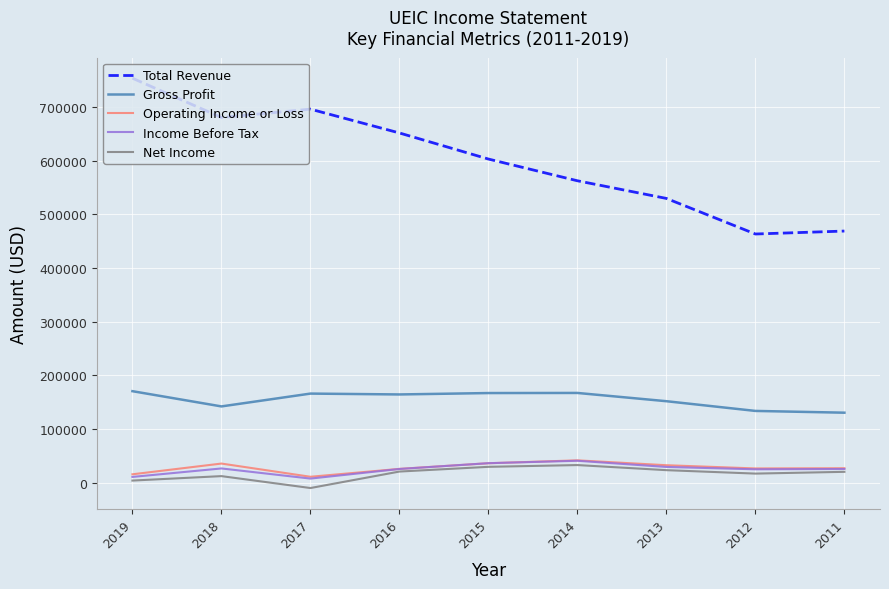

True or false: Gross Profit and Income Before Tax cross at least once.

False